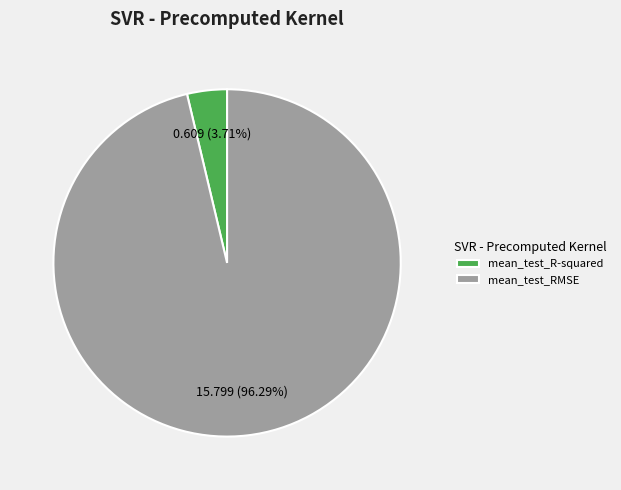

Between mean_test_RMSE and mean_test_R-squared, which is larger?

mean_test_RMSE